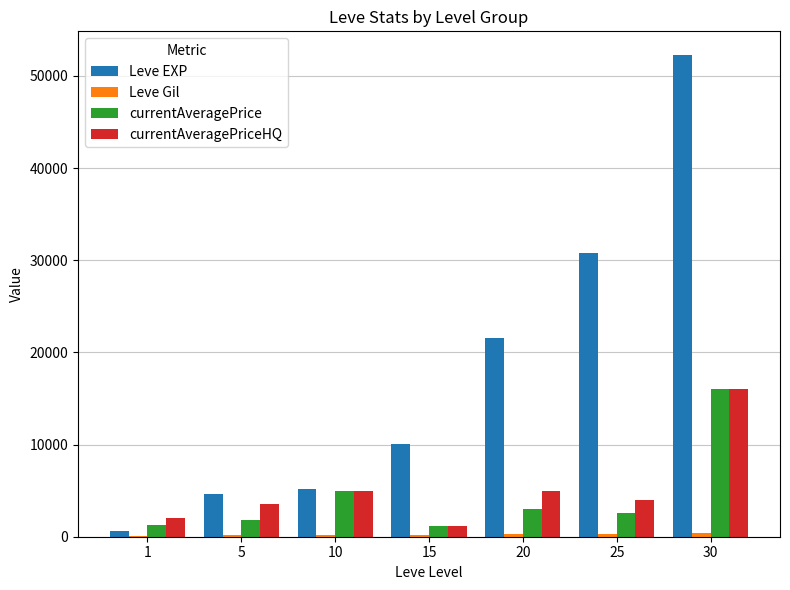

Which series changed the most between 10 and 30?

Leve EXP